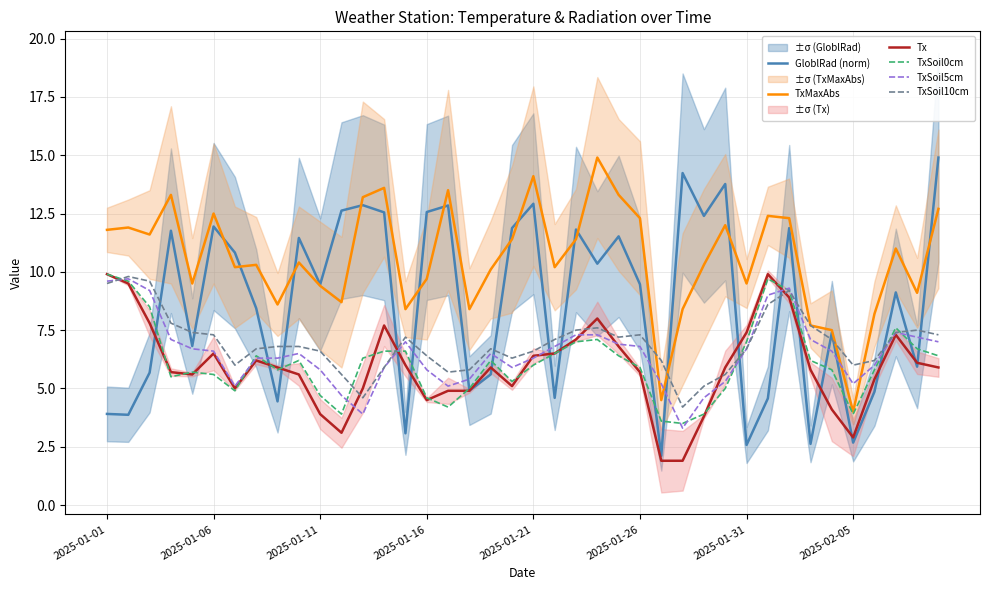

At which category does the chart reach its peak across all series?

39